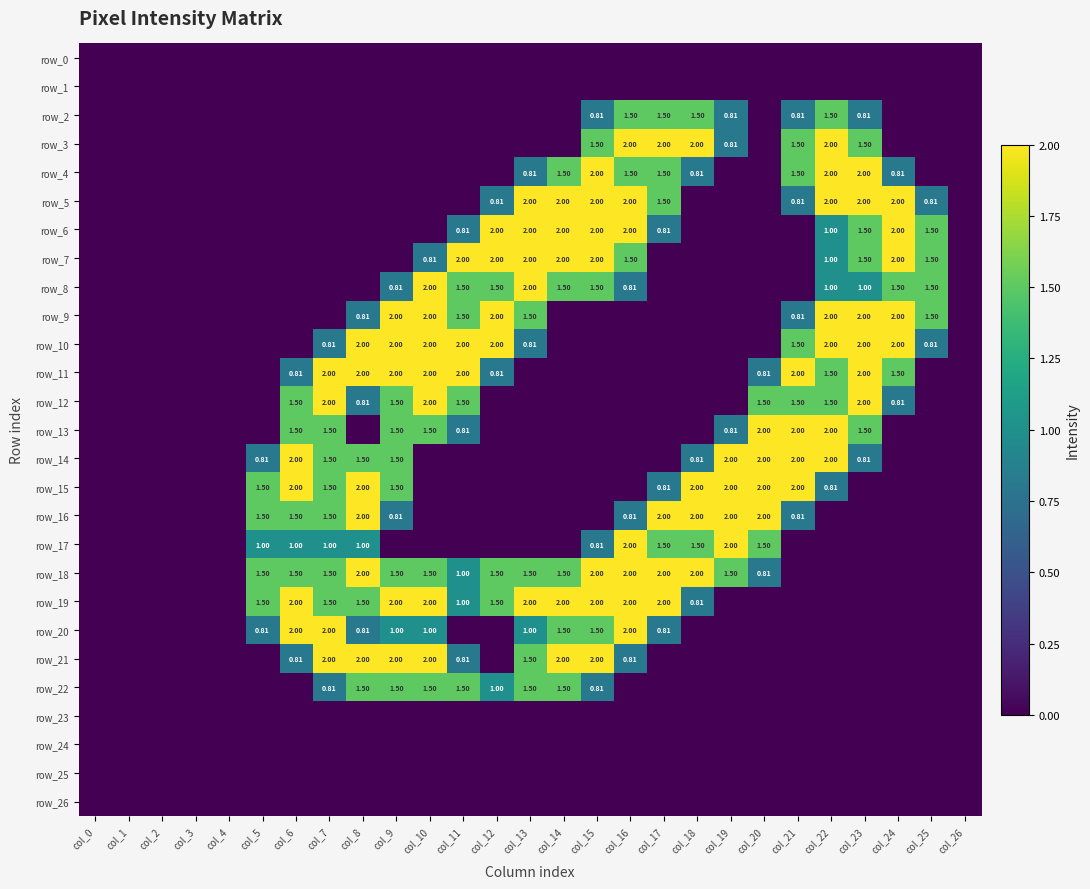

Reading left to right, extract all data points from this chart.

row_0: 0.0	0.0	0.0	0.0	0.0	0.0	0.0	0.0	0.0	0.0	0.0	0.0	0.0	0.0	0.0	0.0	0.0	0.0	0.0	0.0	0.0	0.0	0.0	0.0	0.0	0.0	0.0
row_1: 0.0	0.0	0.0	0.0	0.0	0.0	0.0	0.0	0.0	0.0	0.0	0.0	0.0	0.0	0.0	0.0	0.0	0.0	0.0	0.0	0.0	0.0	0.0	0.0	0.0	0.0	0.0
row_2: 0.0	0.0	0.0	0.0	0.0	0.0	0.0	0.0	0.0	0.0	0.0	0.0	0.0	0.0	0.0	0.8	1.5	1.5	1.5	0.8	0.0	0.8	1.5	0.8	0.0	0.0	0.0
row_3: 0.0	0.0	0.0	0.0	0.0	0.0	0.0	0.0	0.0	0.0	0.0	0.0	0.0	0.0	0.0	1.5	2.0	2.0	2.0	0.8	0.0	1.5	2.0	1.5	0.0	0.0	0.0
row_4: 0.0	0.0	0.0	0.0	0.0	0.0	0.0	0.0	0.0	0.0	0.0	0.0	0.0	0.8	1.5	2.0	1.5	1.5	0.8	0.0	0.0	1.5	2.0	2.0	0.8	0.0	0.0
row_5: 0.0	0.0	0.0	0.0	0.0	0.0	0.0	0.0	0.0	0.0	0.0	0.0	0.8	2.0	2.0	2.0	2.0	1.5	0.0	0.0	0.0	0.8	2.0	2.0	2.0	0.8	0.0
row_6: 0.0	0.0	0.0	0.0	0.0	0.0	0.0	0.0	0.0	0.0	0.0	0.8	2.0	2.0	2.0	2.0	2.0	0.8	0.0	0.0	0.0	0.0	1.0	1.5	2.0	1.5	0.0
row_7: 0.0	0.0	0.0	0.0	0.0	0.0	0.0	0.0	0.0	0.0	0.8	2.0	2.0	2.0	2.0	2.0	1.5	0.0	0.0	0.0	0.0	0.0	1.0	1.5	2.0	1.5	0.0
row_8: 0.0	0.0	0.0	0.0	0.0	0.0	0.0	0.0	0.0	0.8	2.0	1.5	1.5	2.0	1.5	1.5	0.8	0.0	0.0	0.0	0.0	0.0	1.0	1.0	1.5	1.5	0.0
row_9: 0.0	0.0	0.0	0.0	0.0	0.0	0.0	0.0	0.8	2.0	2.0	1.5	2.0	1.5	0.0	0.0	0.0	0.0	0.0	0.0	0.0	0.8	2.0	2.0	2.0	1.5	0.0
row_10: 0.0	0.0	0.0	0.0	0.0	0.0	0.0	0.8	2.0	2.0	2.0	2.0	2.0	0.8	0.0	0.0	0.0	0.0	0.0	0.0	0.0	1.5	2.0	2.0	2.0	0.8	0.0
row_11: 0.0	0.0	0.0	0.0	0.0	0.0	0.8	2.0	2.0	2.0	2.0	2.0	0.8	0.0	0.0	0.0	0.0	0.0	0.0	0.0	0.8	2.0	1.5	2.0	1.5	0.0	0.0
row_12: 0.0	0.0	0.0	0.0	0.0	0.0	1.5	2.0	0.8	1.5	2.0	1.5	0.0	0.0	0.0	0.0	0.0	0.0	0.0	0.0	1.5	1.5	1.5	2.0	0.8	0.0	0.0
row_13: 0.0	0.0	0.0	0.0	0.0	0.0	1.5	1.5	0.0	1.5	1.5	0.8	0.0	0.0	0.0	0.0	0.0	0.0	0.0	0.8	2.0	2.0	2.0	1.5	0.0	0.0	0.0
row_14: 0.0	0.0	0.0	0.0	0.0	0.8	2.0	1.5	1.5	1.5	0.0	0.0	0.0	0.0	0.0	0.0	0.0	0.0	0.8	2.0	2.0	2.0	2.0	0.8	0.0	0.0	0.0
row_15: 0.0	0.0	0.0	0.0	0.0	1.5	2.0	1.5	2.0	1.5	0.0	0.0	0.0	0.0	0.0	0.0	0.0	0.8	2.0	2.0	2.0	2.0	0.8	0.0	0.0	0.0	0.0
row_16: 0.0	0.0	0.0	0.0	0.0	1.5	1.5	1.5	2.0	0.8	0.0	0.0	0.0	0.0	0.0	0.0	0.8	2.0	2.0	2.0	2.0	0.8	0.0	0.0	0.0	0.0	0.0
row_17: 0.0	0.0	0.0	0.0	0.0	1.0	1.0	1.0	1.0	0.0	0.0	0.0	0.0	0.0	0.0	0.8	2.0	1.5	1.5	2.0	1.5	0.0	0.0	0.0	0.0	0.0	0.0
row_18: 0.0	0.0	0.0	0.0	0.0	1.5	1.5	1.5	2.0	1.5	1.5	1.0	1.5	1.5	1.5	2.0	2.0	2.0	2.0	1.5	0.8	0.0	0.0	0.0	0.0	0.0	0.0
row_19: 0.0	0.0	0.0	0.0	0.0	1.5	2.0	1.5	1.5	2.0	2.0	1.0	1.5	2.0	2.0	2.0	2.0	2.0	0.8	0.0	0.0	0.0	0.0	0.0	0.0	0.0	0.0
row_20: 0.0	0.0	0.0	0.0	0.0	0.8	2.0	2.0	0.8	1.0	1.0	0.0	0.0	1.0	1.5	1.5	2.0	0.8	0.0	0.0	0.0	0.0	0.0	0.0	0.0	0.0	0.0
row_21: 0.0	0.0	0.0	0.0	0.0	0.0	0.8	2.0	2.0	2.0	2.0	0.8	0.0	1.5	2.0	2.0	0.8	0.0	0.0	0.0	0.0	0.0	0.0	0.0	0.0	0.0	0.0
row_22: 0.0	0.0	0.0	0.0	0.0	0.0	0.0	0.8	1.5	1.5	1.5	1.5	1.0	1.5	1.5	0.8	0.0	0.0	0.0	0.0	0.0	0.0	0.0	0.0	0.0	0.0	0.0
row_23: 0.0	0.0	0.0	0.0	0.0	0.0	0.0	0.0	0.0	0.0	0.0	0.0	0.0	0.0	0.0	0.0	0.0	0.0	0.0	0.0	0.0	0.0	0.0	0.0	0.0	0.0	0.0
row_24: 0.0	0.0	0.0	0.0	0.0	0.0	0.0	0.0	0.0	0.0	0.0	0.0	0.0	0.0	0.0	0.0	0.0	0.0	0.0	0.0	0.0	0.0	0.0	0.0	0.0	0.0	0.0
row_25: 0.0	0.0	0.0	0.0	0.0	0.0	0.0	0.0	0.0	0.0	0.0	0.0	0.0	0.0	0.0	0.0	0.0	0.0	0.0	0.0	0.0	0.0	0.0	0.0	0.0	0.0	0.0
row_26: 0.0	0.0	0.0	0.0	0.0	0.0	0.0	0.0	0.0	0.0	0.0	0.0	0.0	0.0	0.0	0.0	0.0	0.0	0.0	0.0	0.0	0.0	0.0	0.0	0.0	0.0	0.0